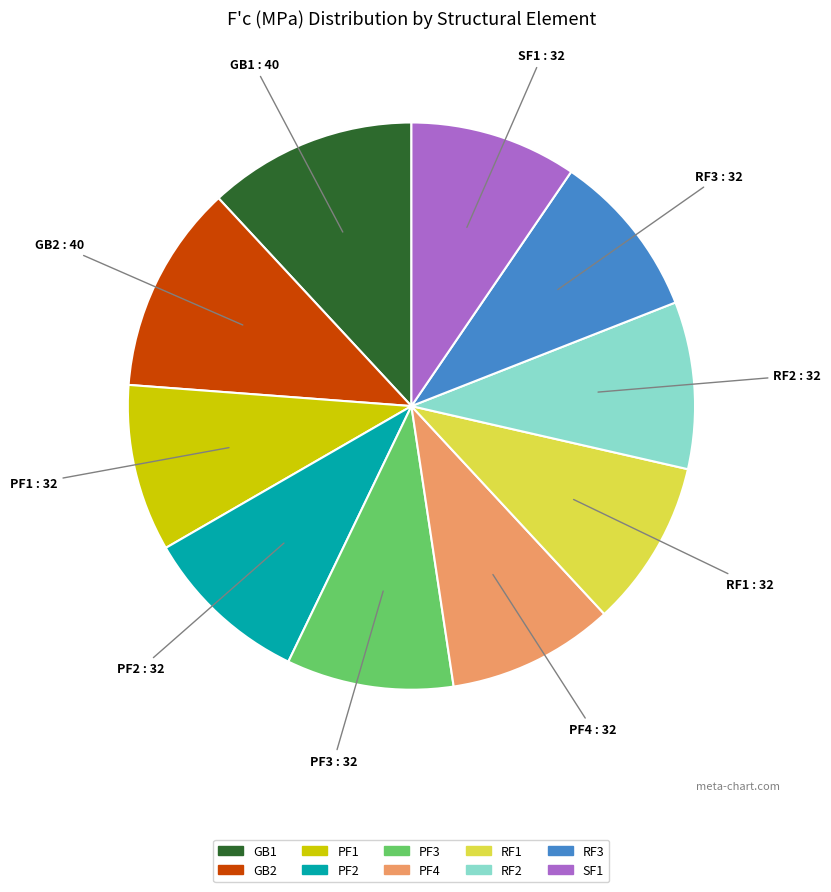

Combined, do PF1 and PF4 account for over 50%?

No